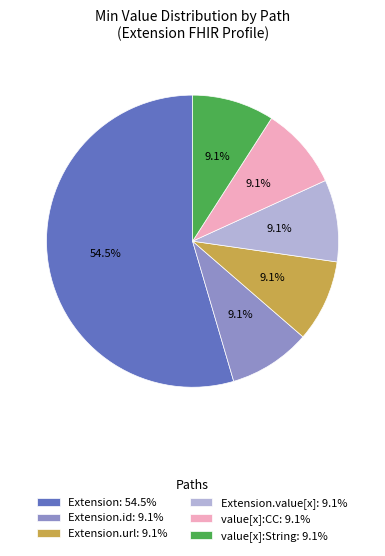

Approximately how many times larger is the value at Extension.value[x]: 9.1% compared to value[x]:String: 9.1%?

1.0